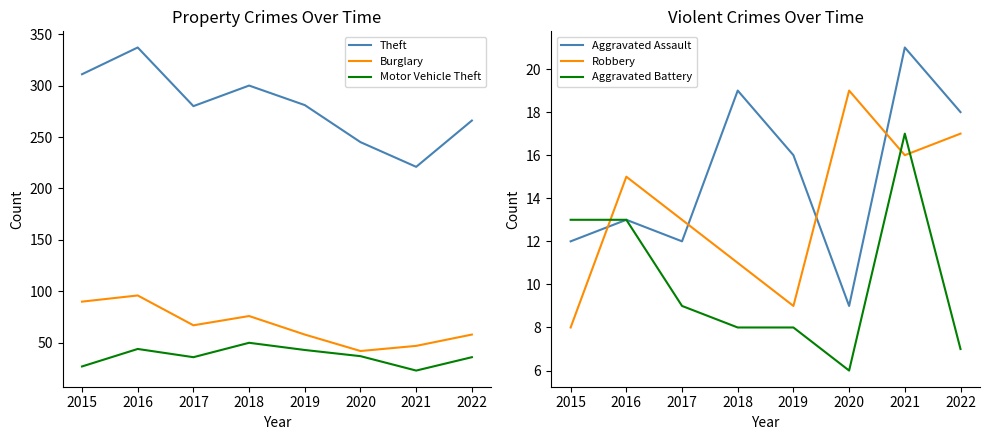

How many interior local peaks does the Theft series have?

2